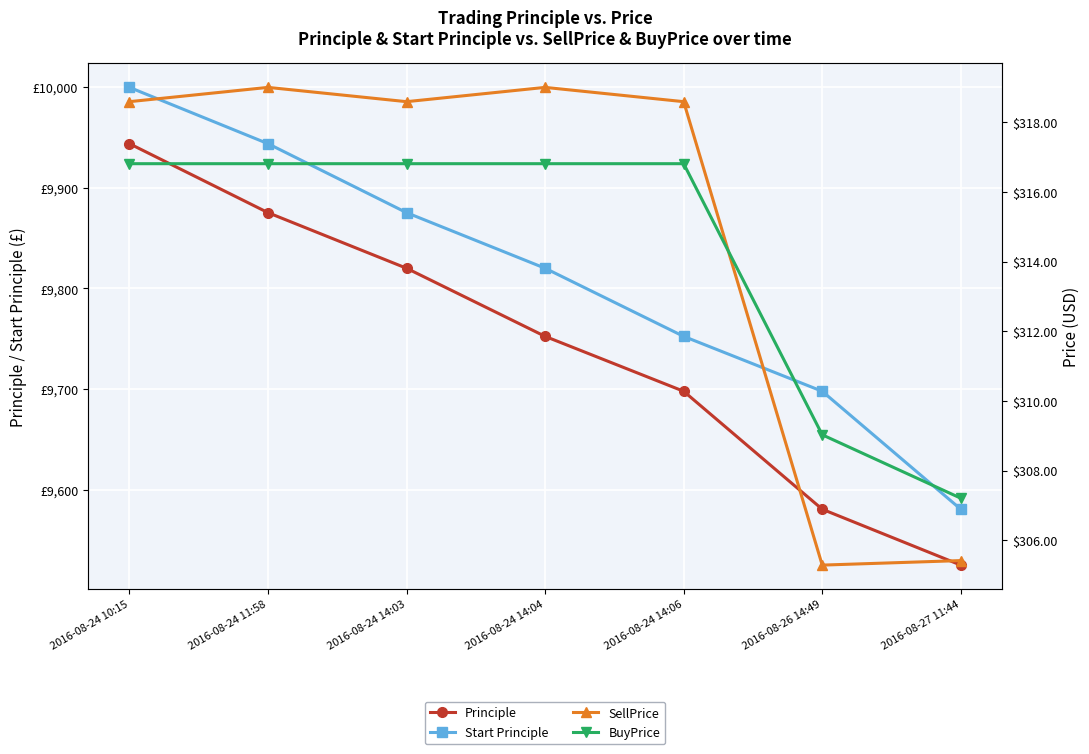

Where is BuyPrice nearest to the value 312?

2016-08-26 14:49